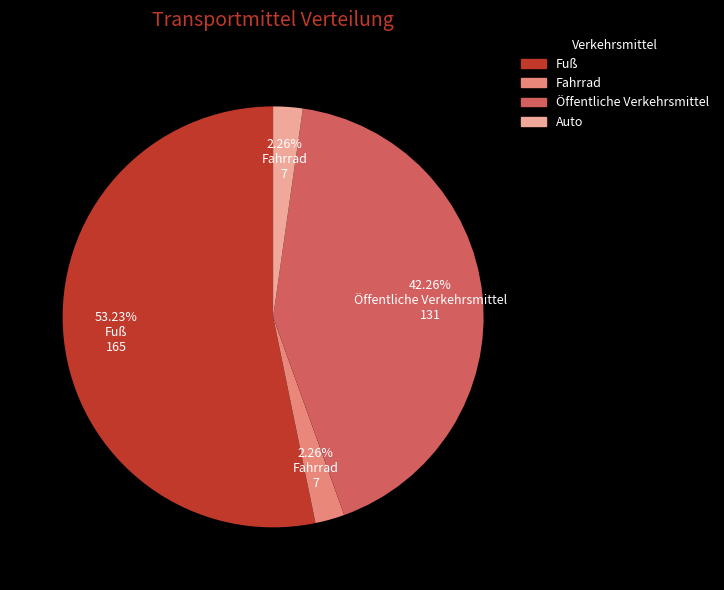

What percentage is the Fahrrad slice, to the nearest percent?

2%